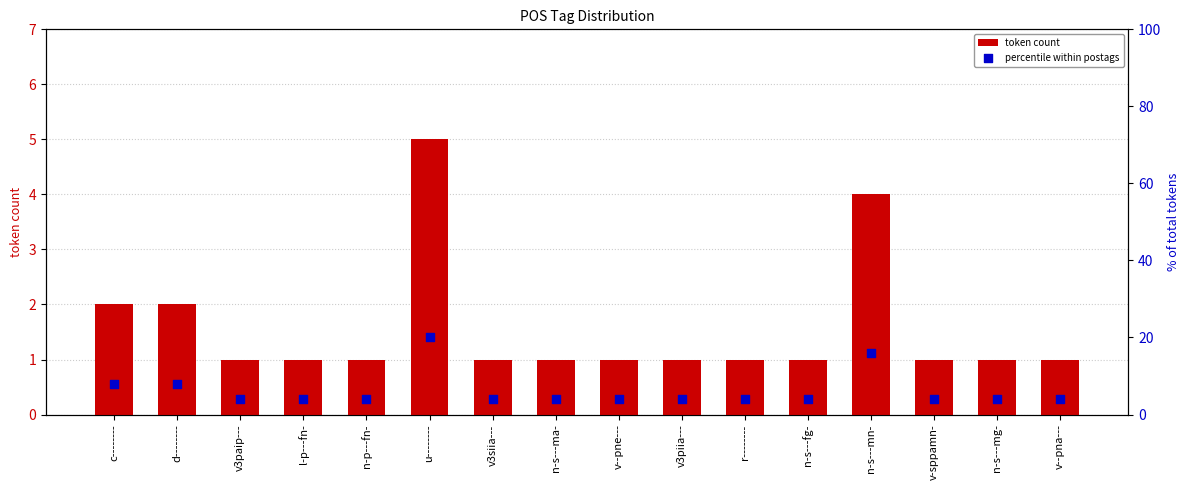

What are all the series names shown in the legend?

token count, percentile within postags